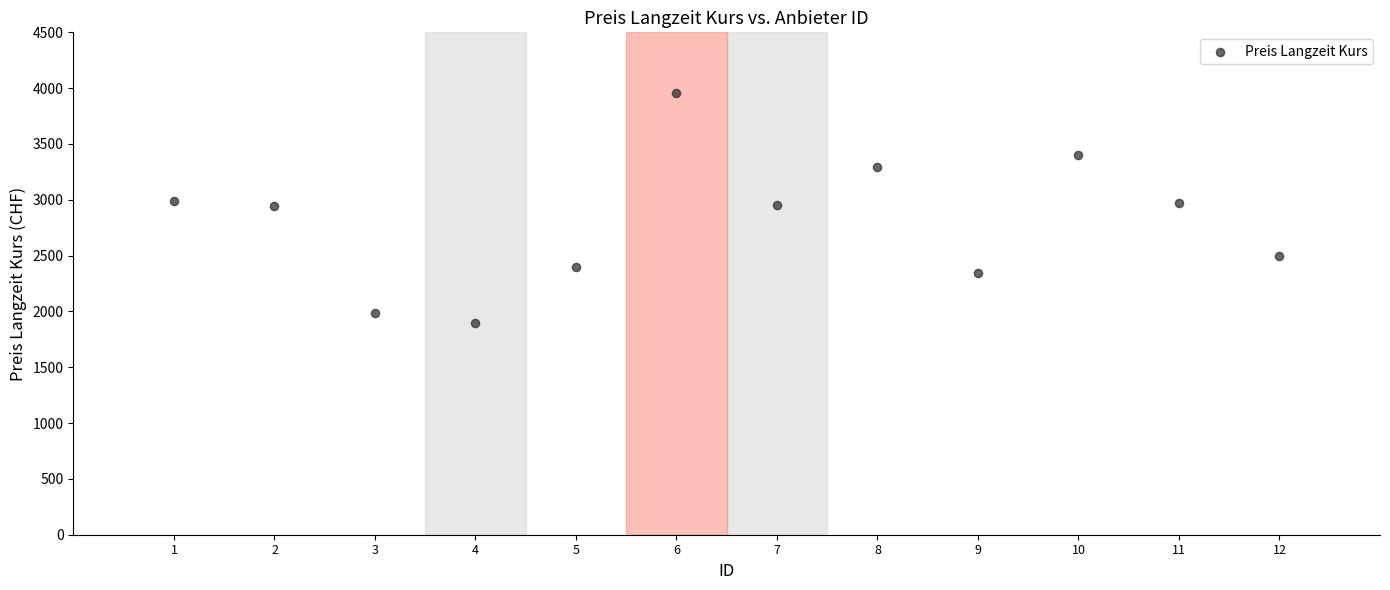

What is the average Y value?

2803